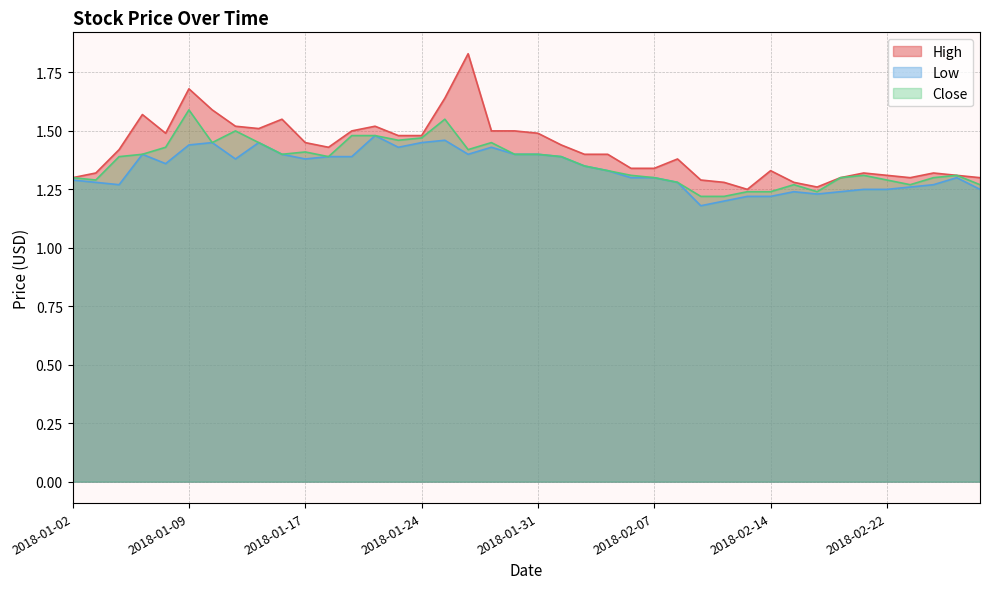

How many interior local valleys does the Low series have?

8